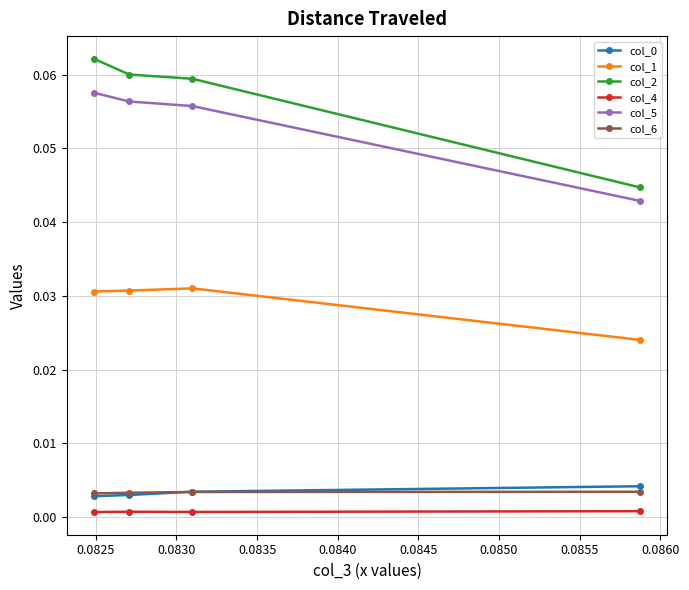

Which series has the largest total across all categories?

col_2